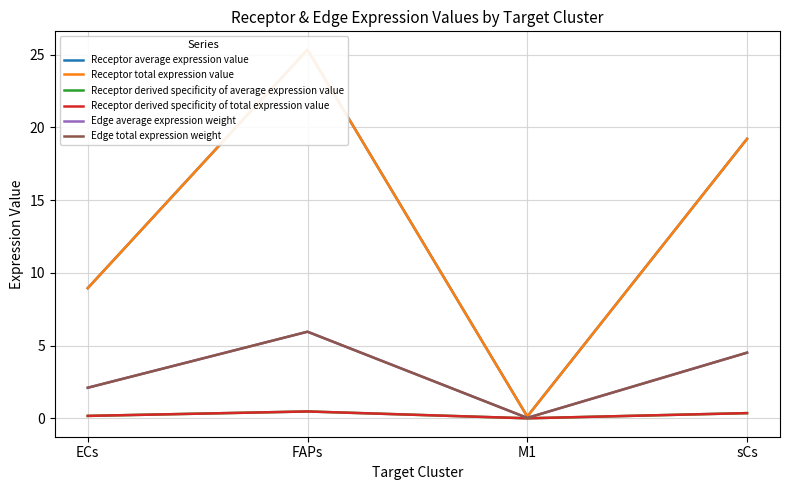

At how many categories does at least one series exceed 20?

1